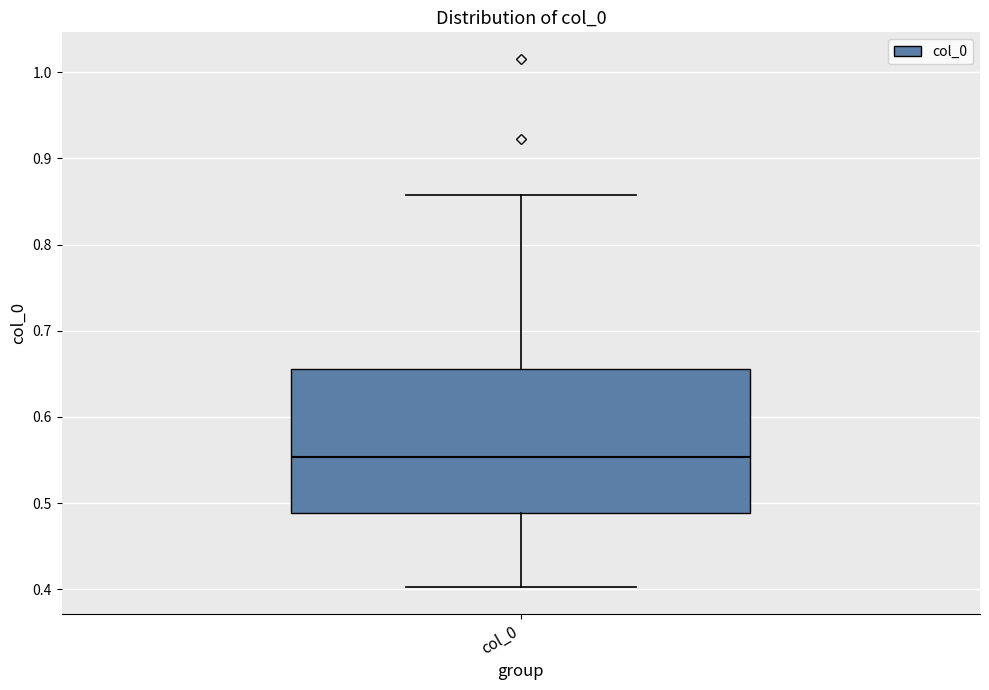

Where does the lower whisker of the box for col_0 end on the y-axis? The values are not printed on the chart, so give them approximately, as read against the axis.

0.40